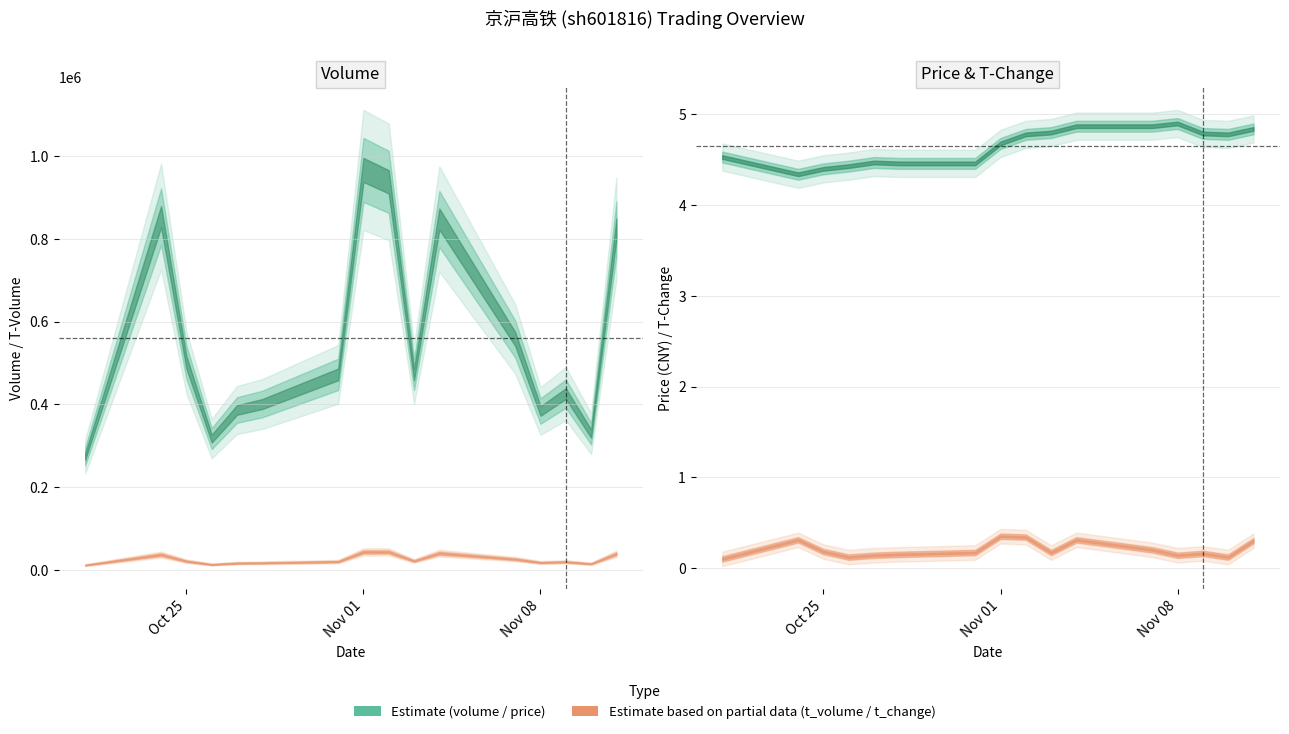

What is the total value across all series at 2022-10-26?

331798.5